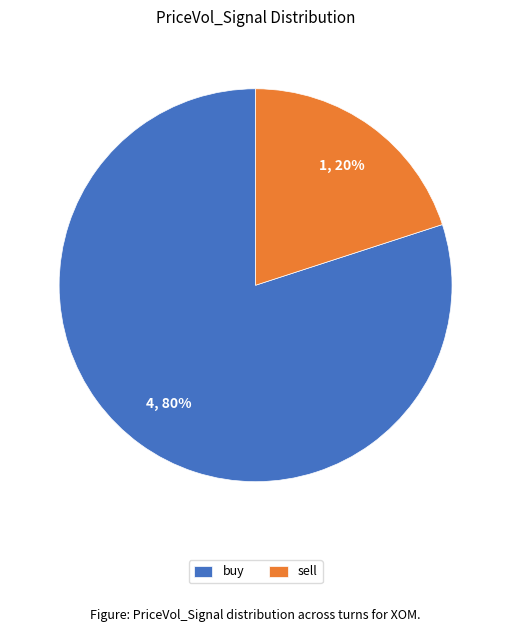

To the nearest percent, what is the combined percentage of buy and sell?

100%